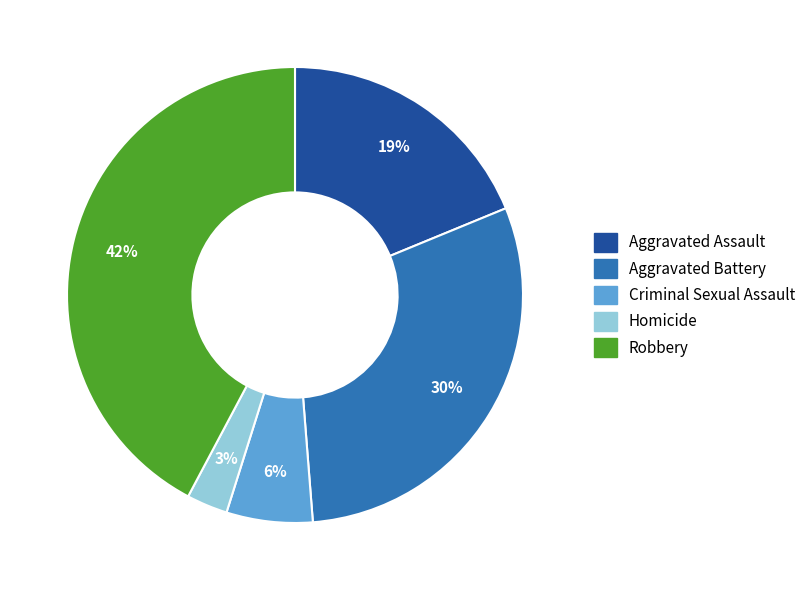

To the nearest percent, what is the difference between the largest and smallest slice percentages?

39%